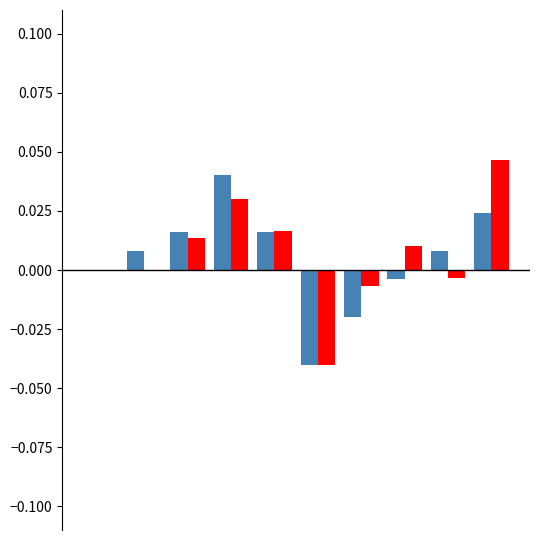

How many data points does each series have?

10